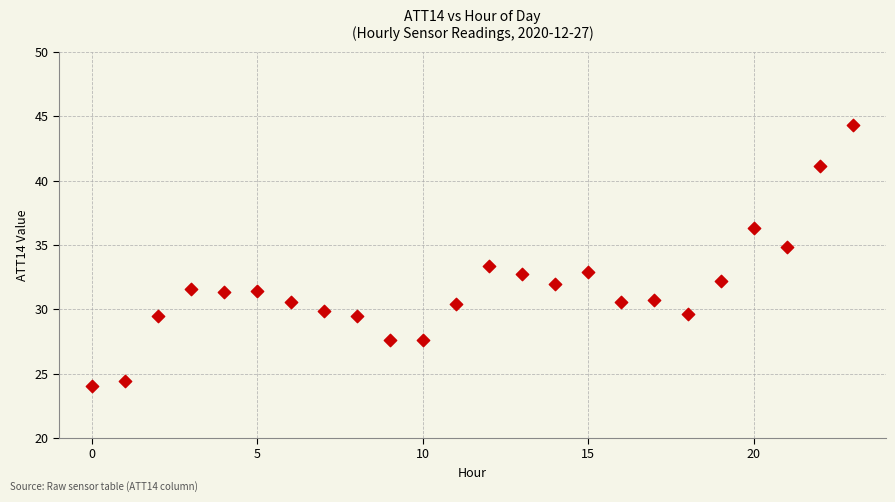

What is the range of Y values (max minus min)?

20.3